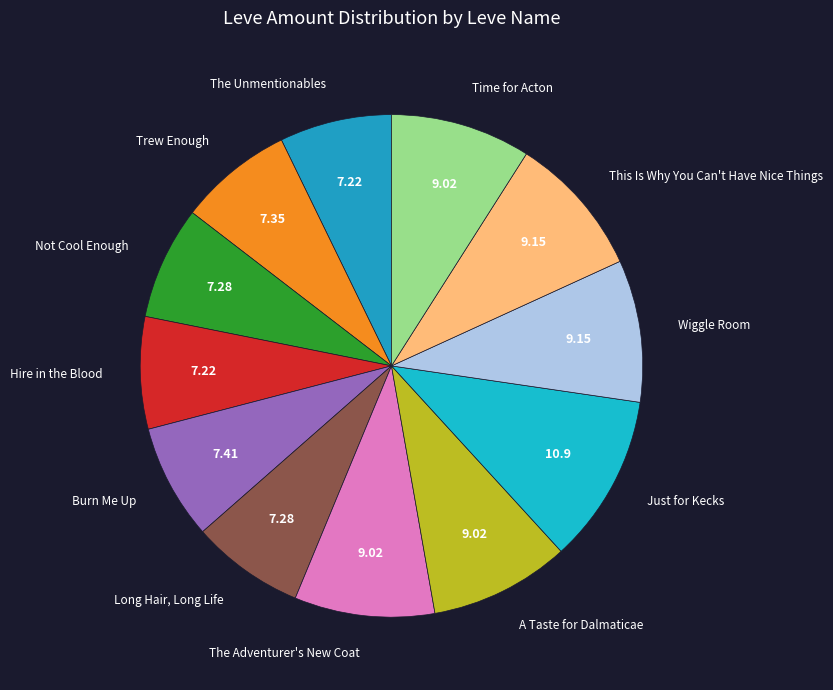

Count the number of slices in the pie.

12